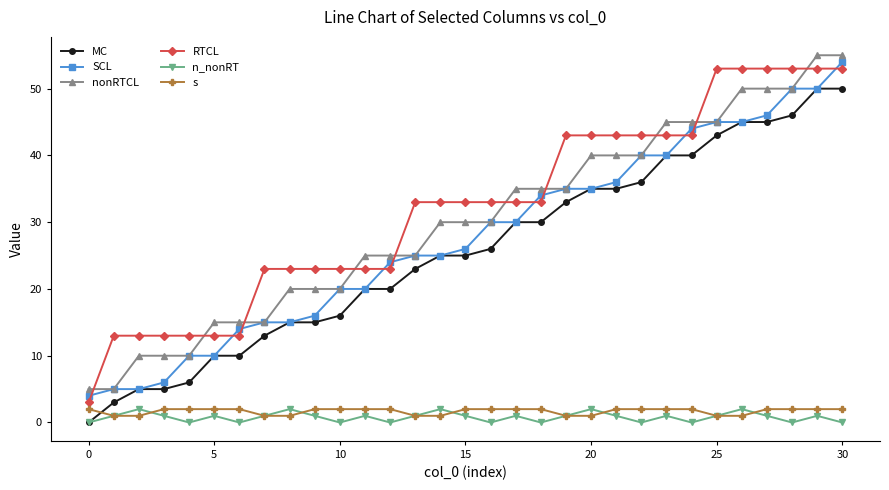

What is the value of the MC point at the 12th from the left?

20